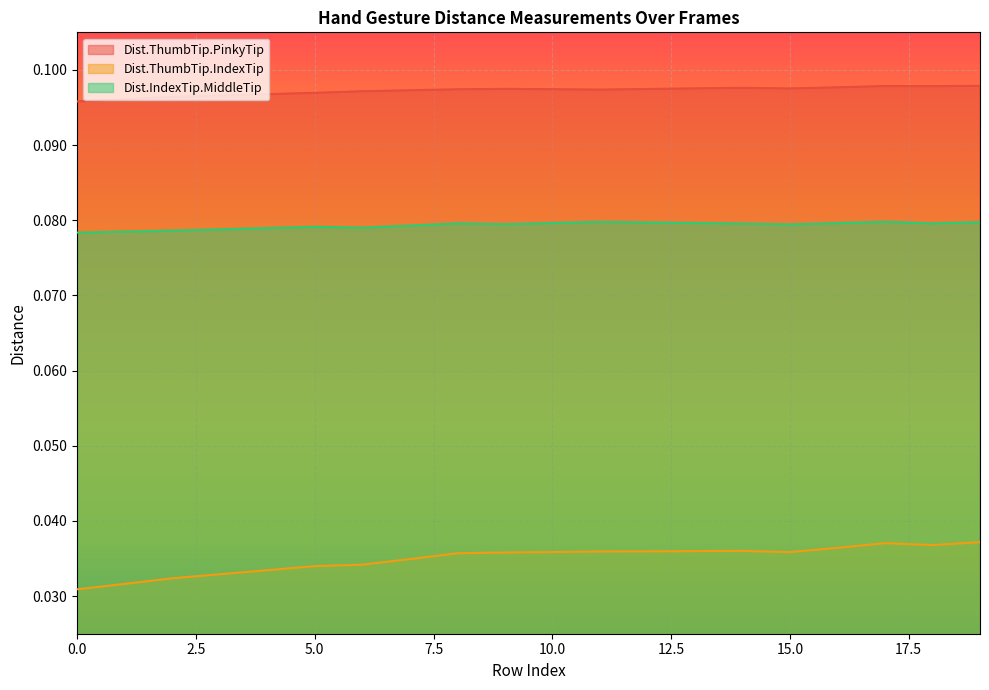

List the series in order of their overall mean, lowest first.

Dist.ThumbTip.IndexTip, Dist.IndexTip.MiddleTip, Dist.ThumbTip.PinkyTip